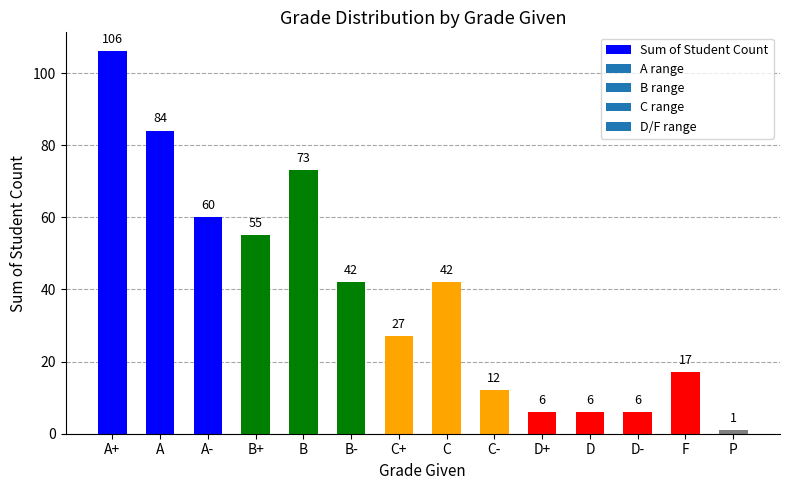

What is the average value?

38